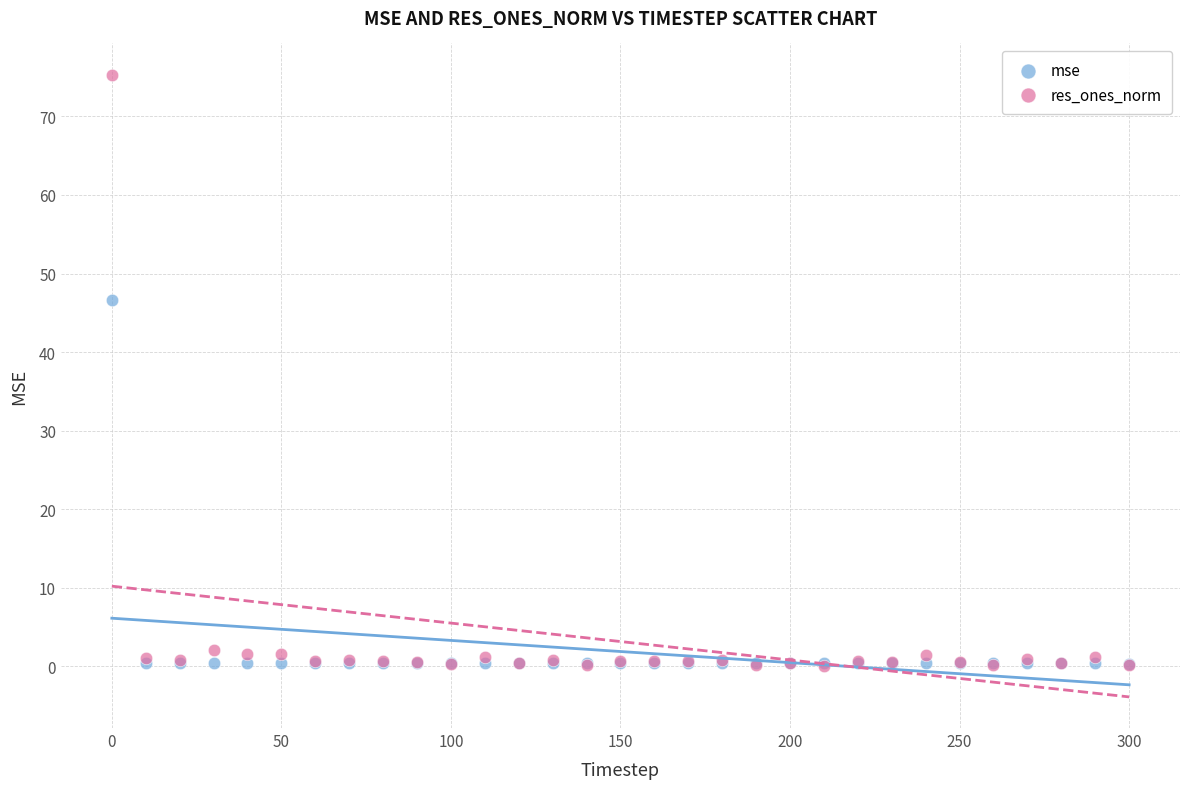

What are all the series names shown in the legend?

mse, res_ones_norm